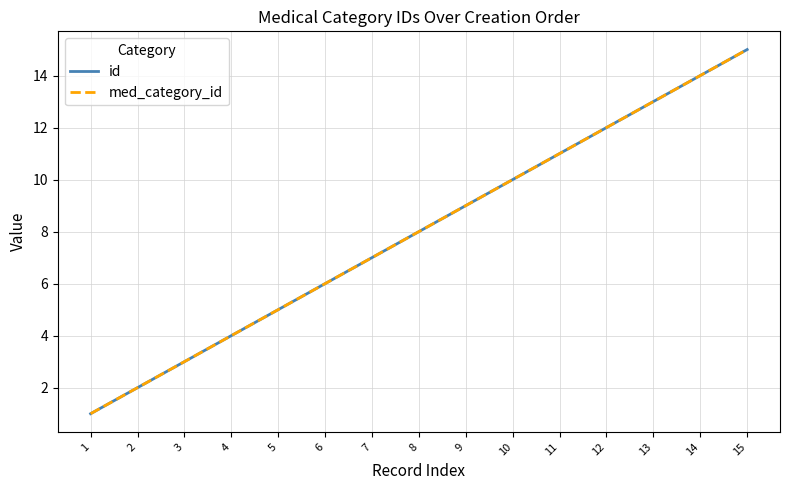

What is the total value across all series at 13?

26